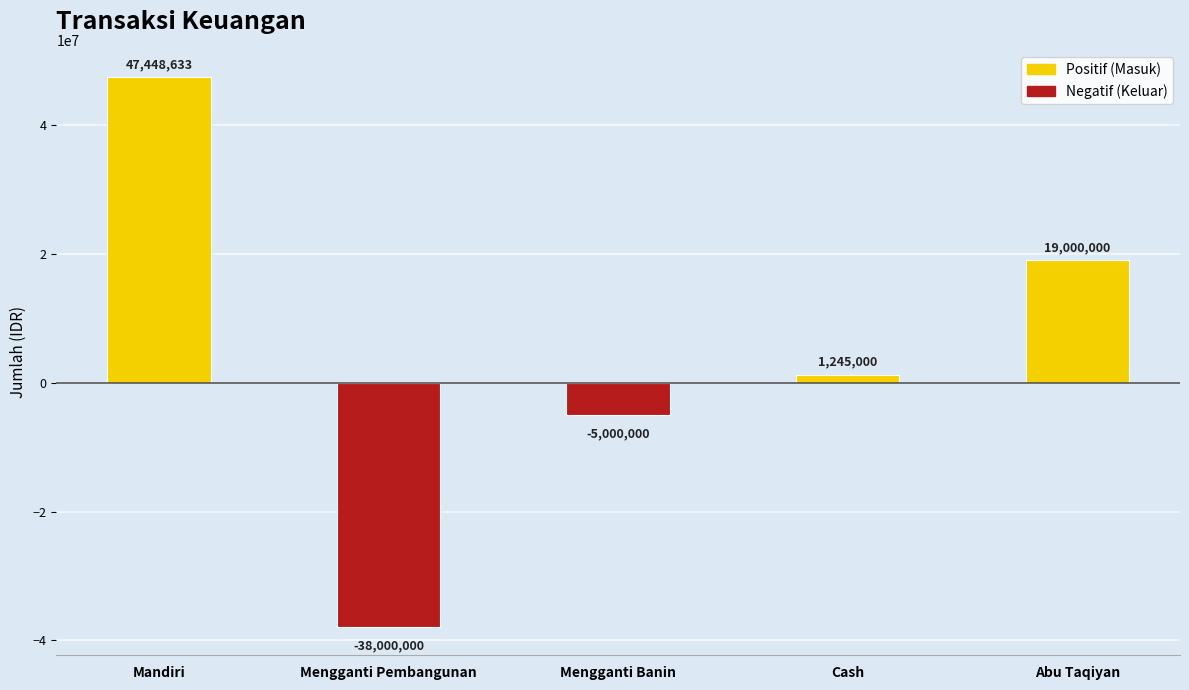

Reading left to right, transcribe all the data shown in this chart.

47448633	-38000000	-5000000	1245000	19000000